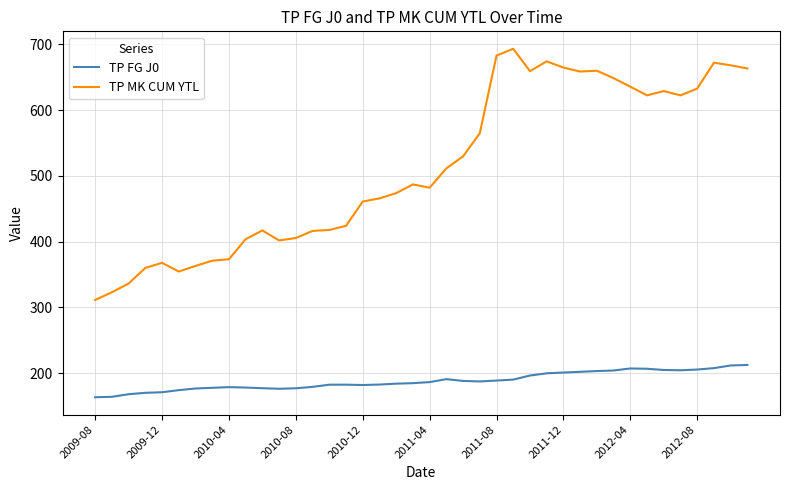

True or false: TP MK CUM YTL and TP FG J0 cross at least once.

False